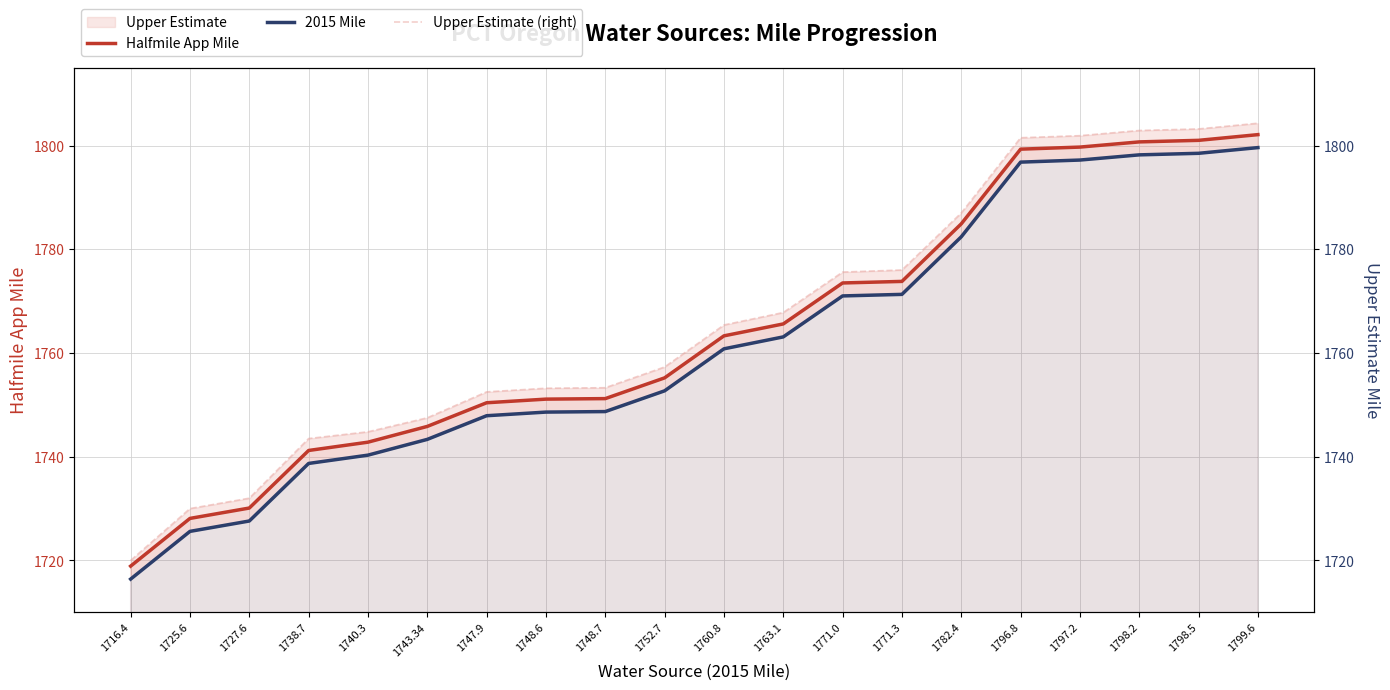

True or false: Upper Estimate (right) and Halfmile App Mile intersect in this chart.

False